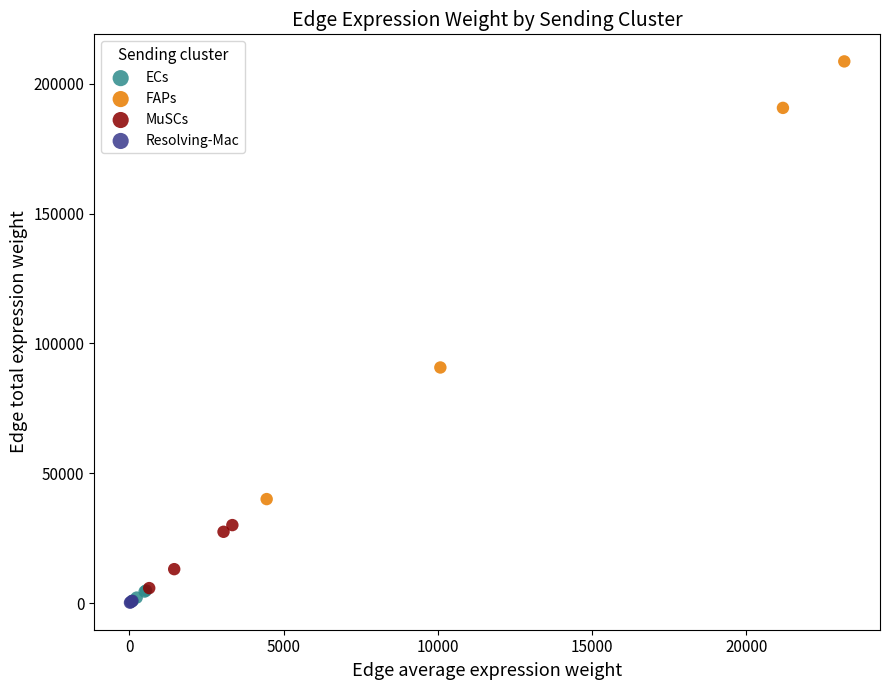

Which series has the widest spread of Y values?

FAPs